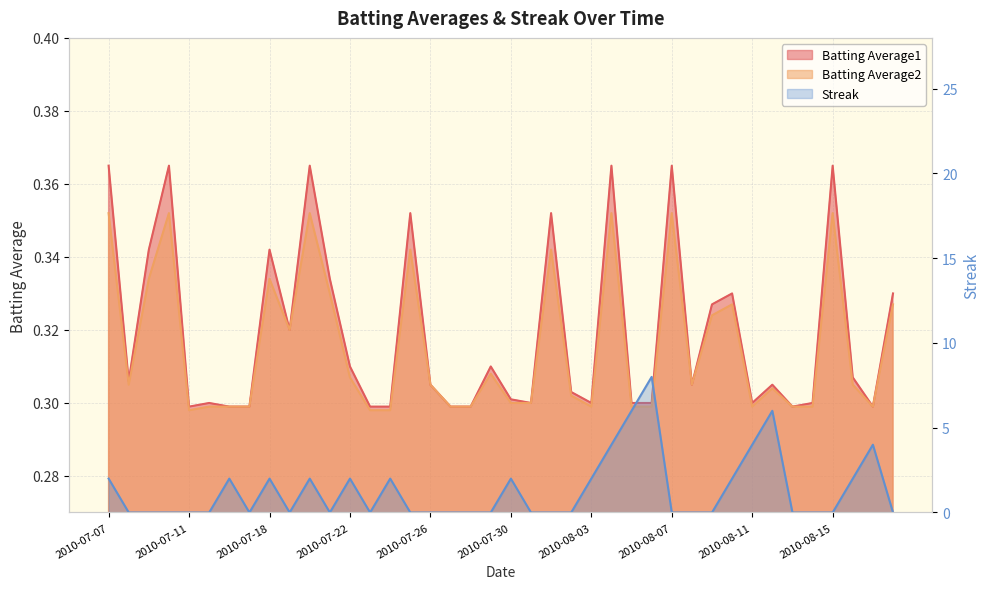

Where is Streak nearest to the value 4?

2010-08-04